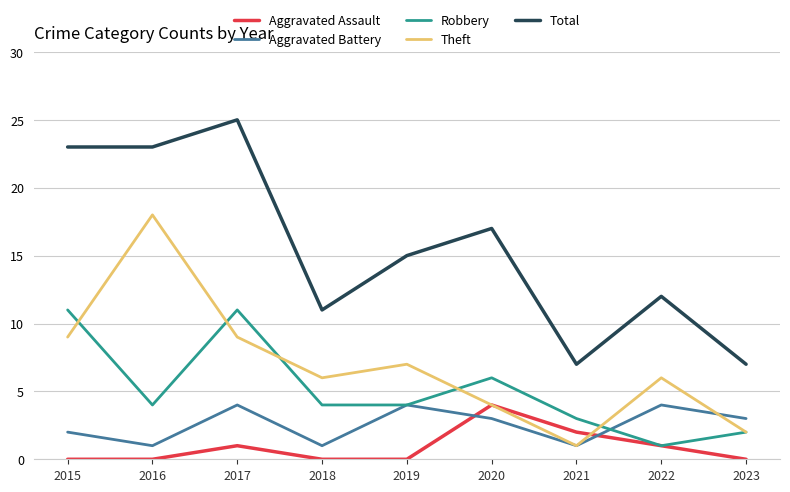

The Total series shows 32 at 2016. True or false?

False